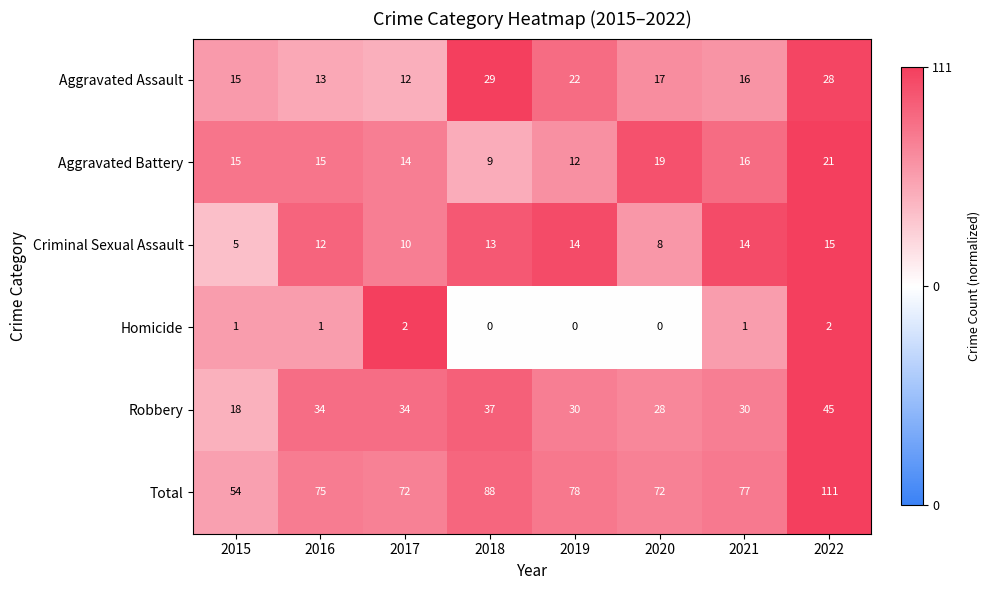

How many categories are shown in the chart?

8